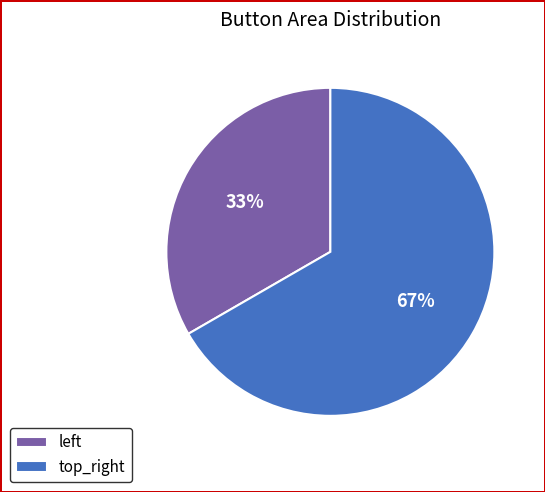

Which category has the biggest portion of the pie?

top_right